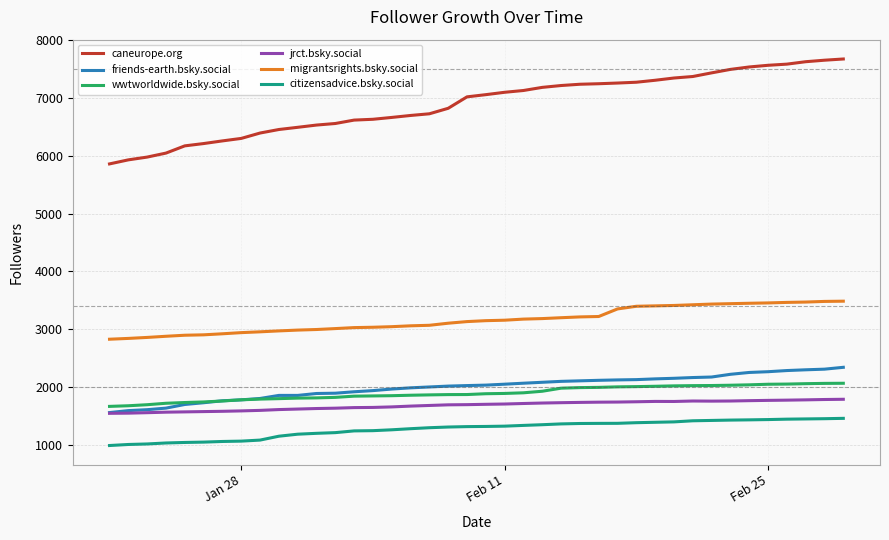

True or false: wwtworldwide.bsky.social and caneurope.org intersect in this chart.

False